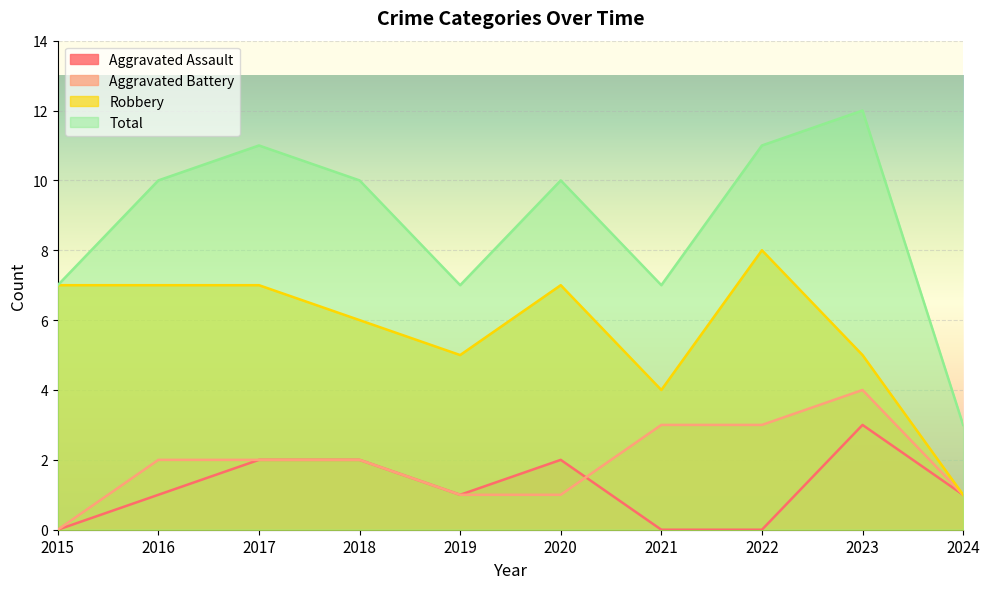

Where is the first local maximum for Aggravated Battery?

2023